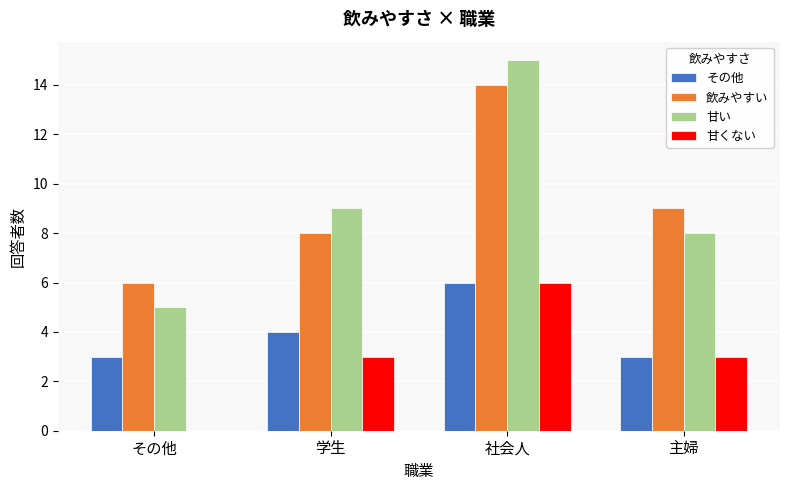

How many distinct data groups are displayed?

4